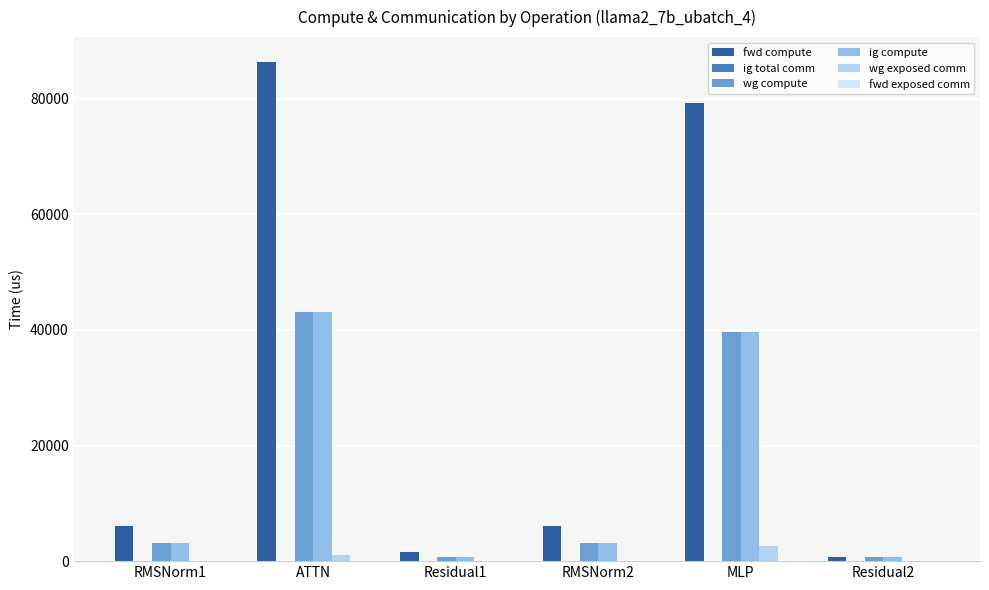

Reading left to right, transcribe all the data shown in this chart.

fwd compute: RMSNorm1=6139.5	ATTN=86323.5	Residual1=1539.8	RMSNorm2=6139.5	MLP=79247.8	Residual2=769.9
ig total comm: RMSNorm1=0.0	ATTN=0.0	Residual1=0.0	RMSNorm2=0.0	MLP=0.0	Residual2=0.0
wg compute: RMSNorm1=3069.7	ATTN=43161.8	Residual1=769.9	RMSNorm2=3069.7	MLP=39623.9	Residual2=769.9
ig compute: RMSNorm1=3069.7	ATTN=43161.8	Residual1=769.9	RMSNorm2=3069.7	MLP=39623.9	Residual2=769.9
wg exposed comm: RMSNorm1=0.0	ATTN=1035.5	Residual1=0.0	RMSNorm2=0.0	MLP=2665.3	Residual2=0.0
fwd exposed comm: RMSNorm1=0.0	ATTN=0.0	Residual1=0.0	RMSNorm2=0.0	MLP=0.0	Residual2=0.0